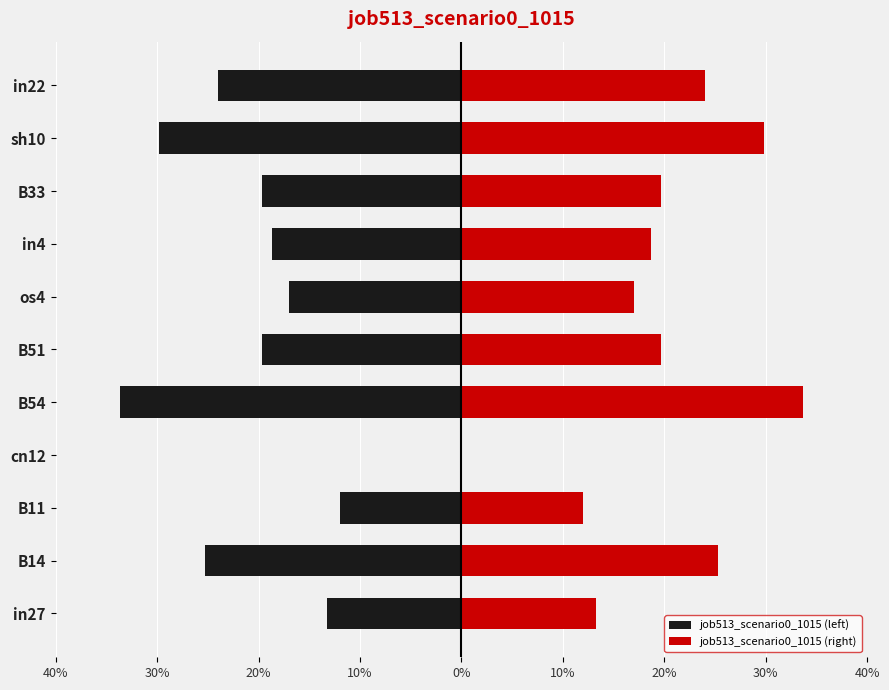

How many bars are there in total?

22